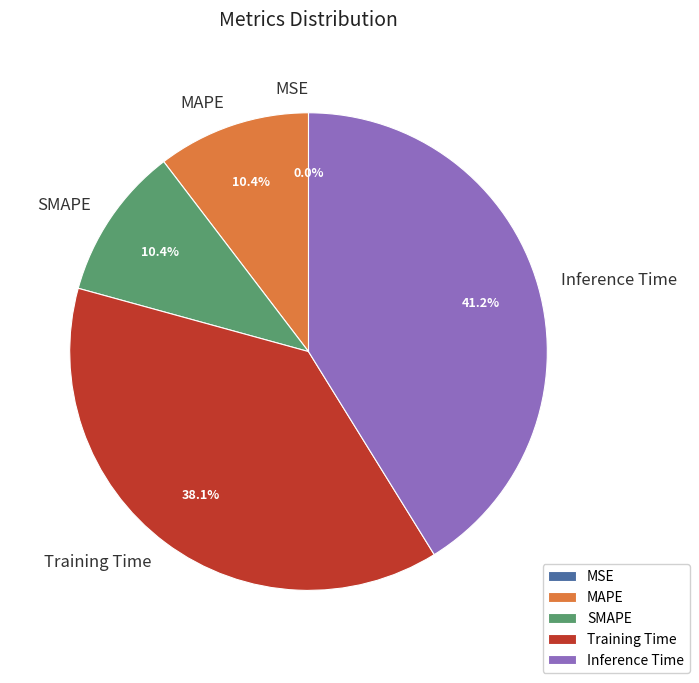

To the nearest percent, what is the difference between the largest and smallest slice percentages?

41%